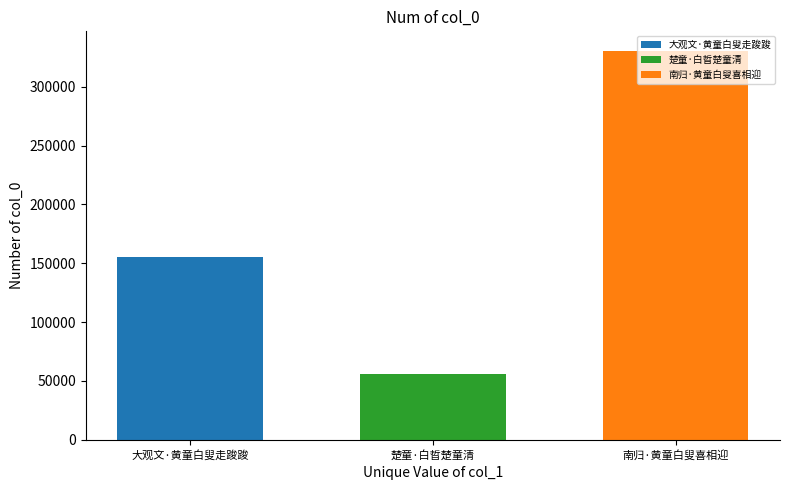

Which series has the widest spread of values?

大观文·黄童白叟走踆踆